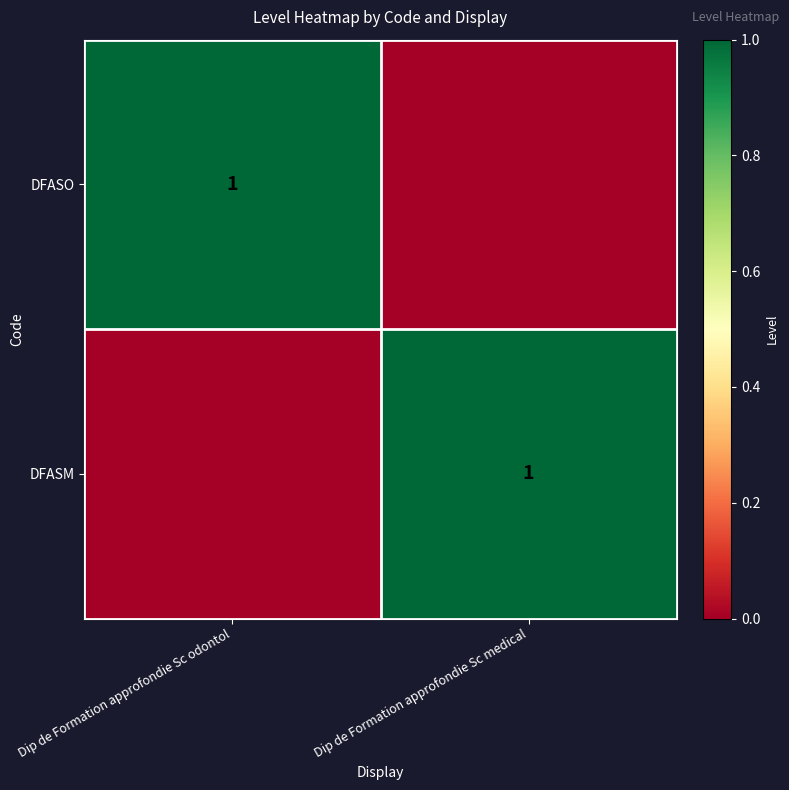

The value of DFASO at Dip de Formation approfondie Sc odontol is 2. True or false?

False